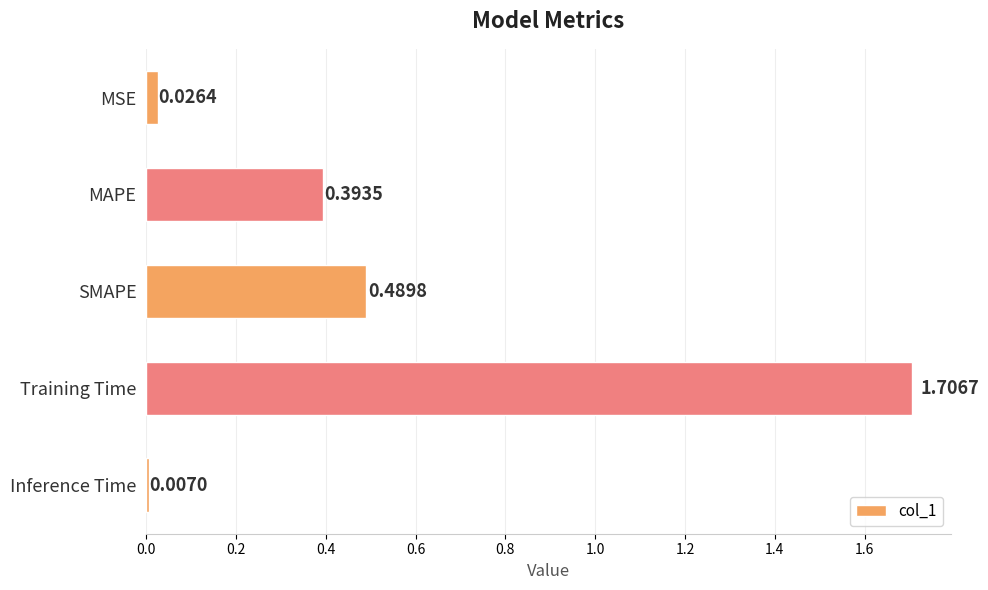

What is the label of the 5th bar from the top?

Inference Time